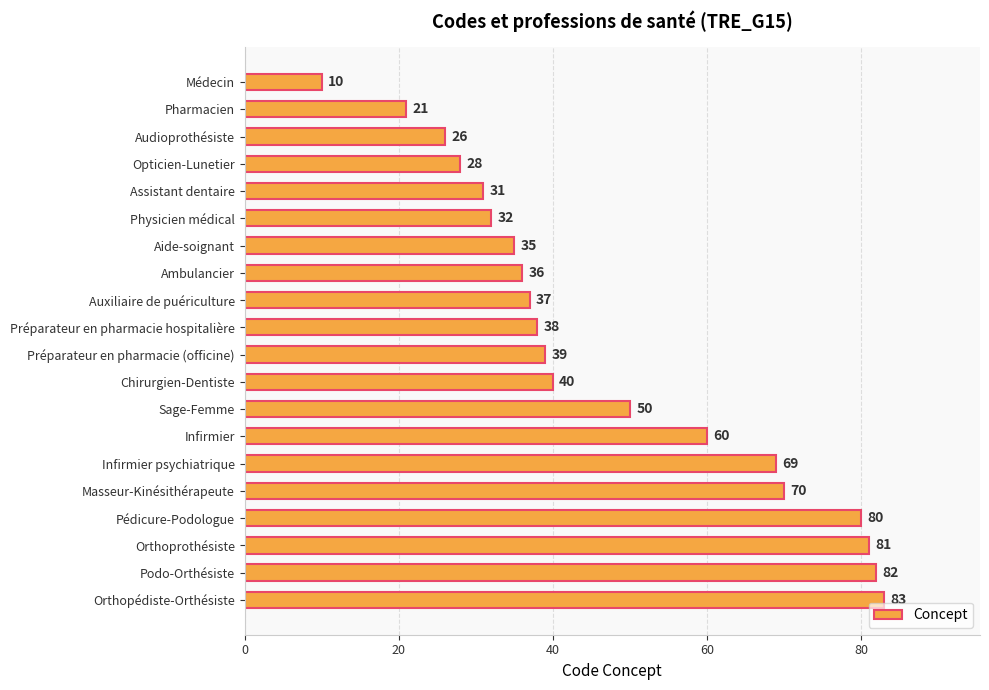

What is the change in value from Audioprothésiste to Infirmier?

+34